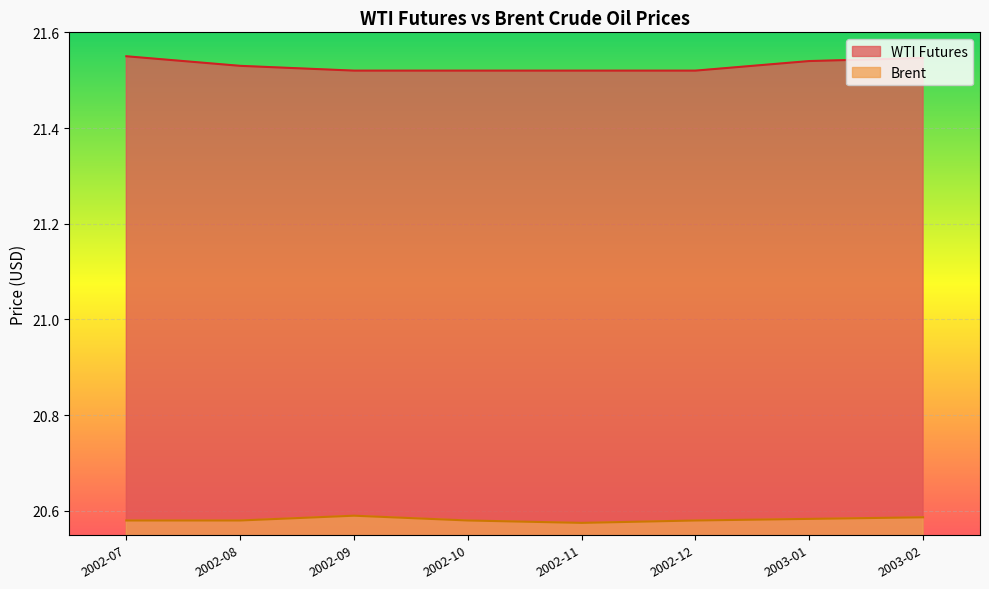

At which category is the sum across all series the highest?

2003-02